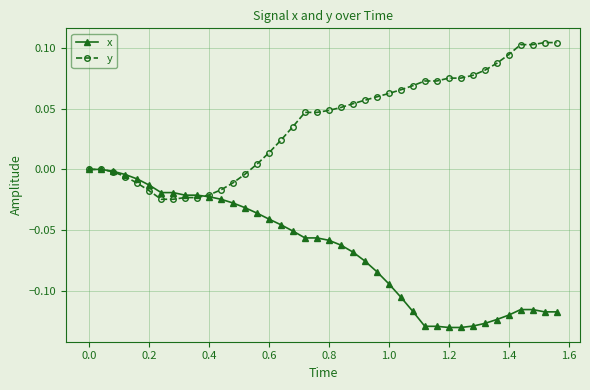

Which series has the largest total across all categories?

y